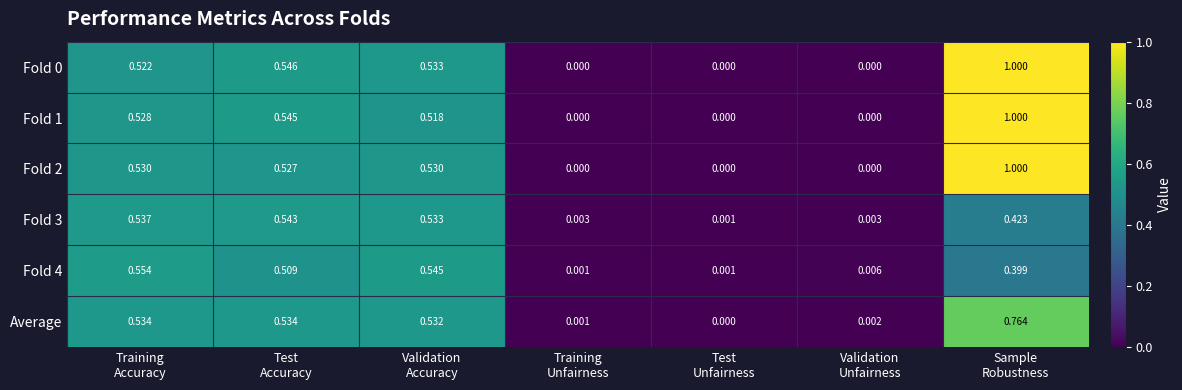

How many values in Fold 2 are above zero?

4